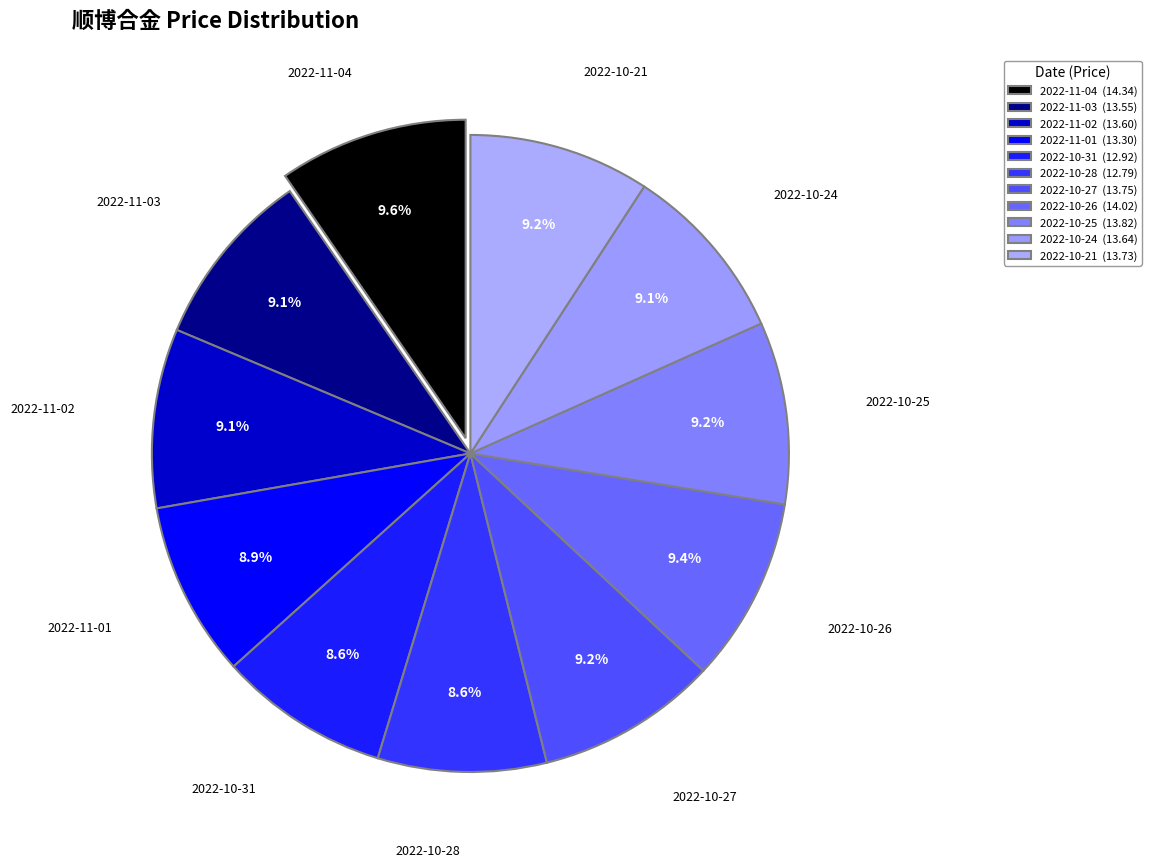

Count the number of slices in the pie.

11